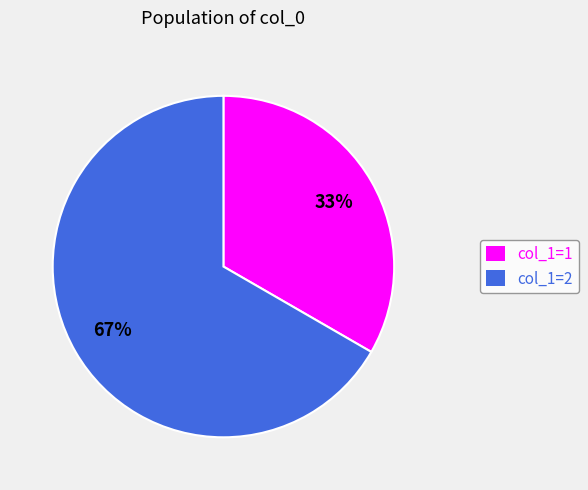

Rank the categories by value from lowest to highest.

col_1=1, col_1=2